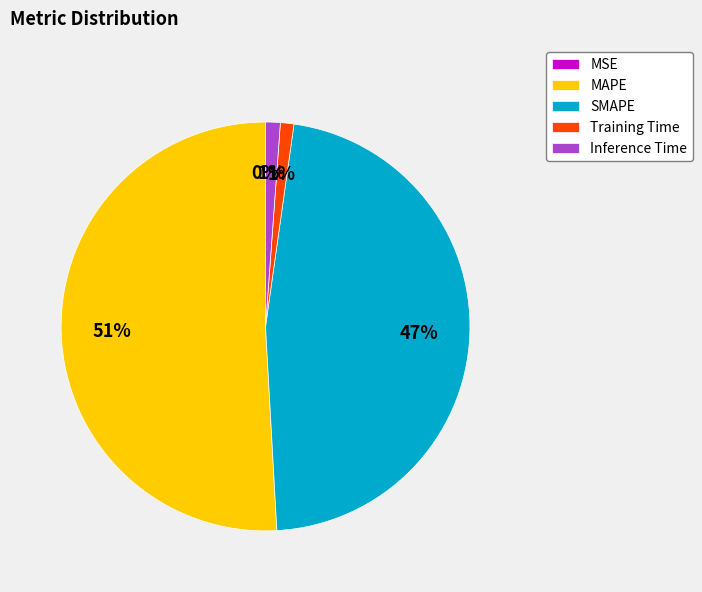

Is the sum of Inference Time and Training Time greater than half?

No